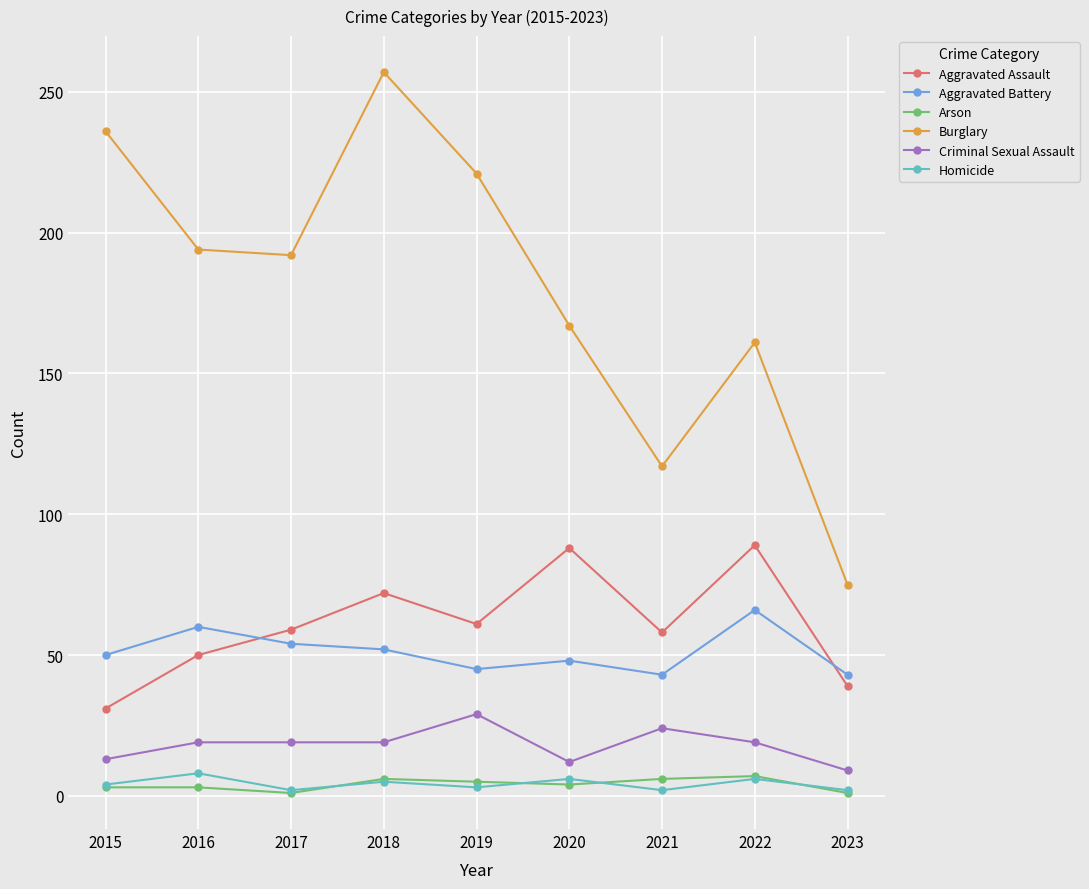

The value of Aggravated Assault at 2023 is 39. True or false?

True